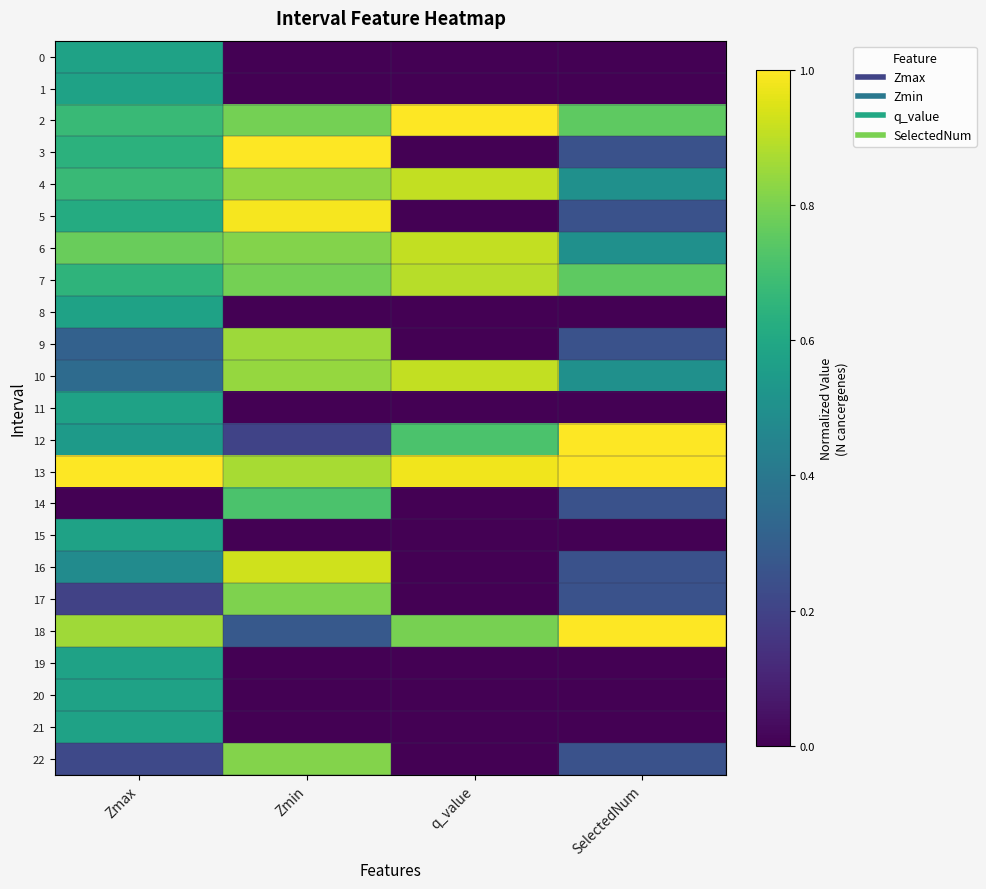

At which category is the sum across all series the highest?

Zmax